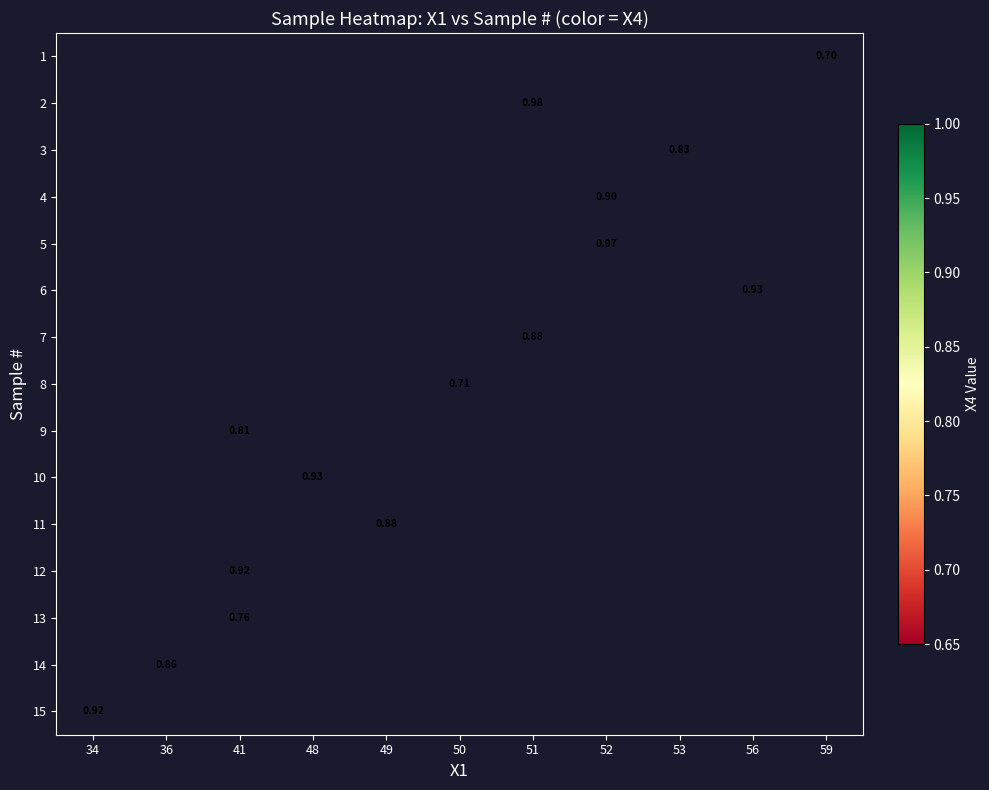

How many values in row_4 are above zero?

1